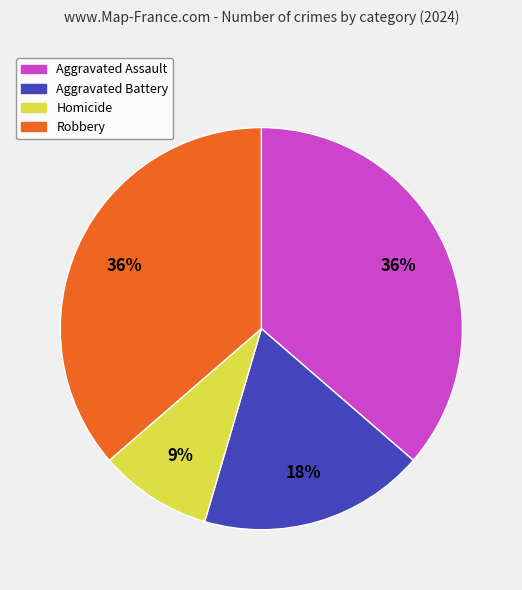

To the nearest percent, what percentage of the pie is Aggravated Assault?

36%